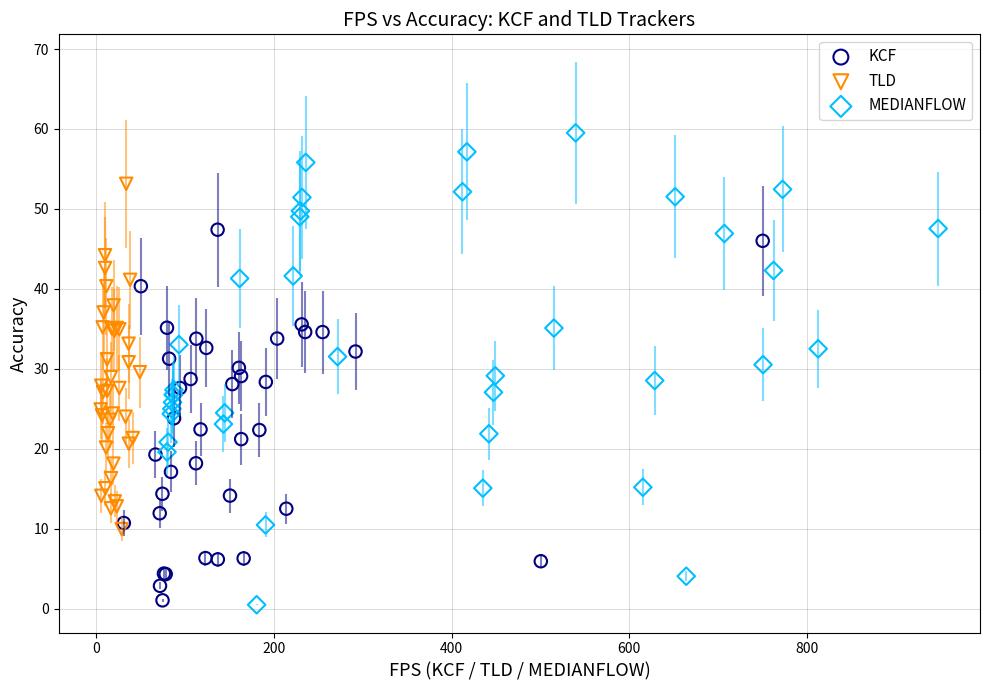

Which series has the widest spread of Y values?

MEDIANFLOW